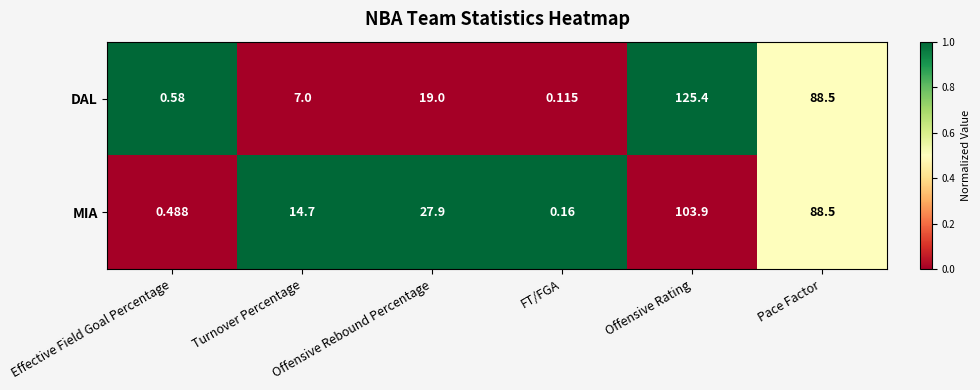

Where does the MIA series first go above 27?

Offensive Rebound Percentage